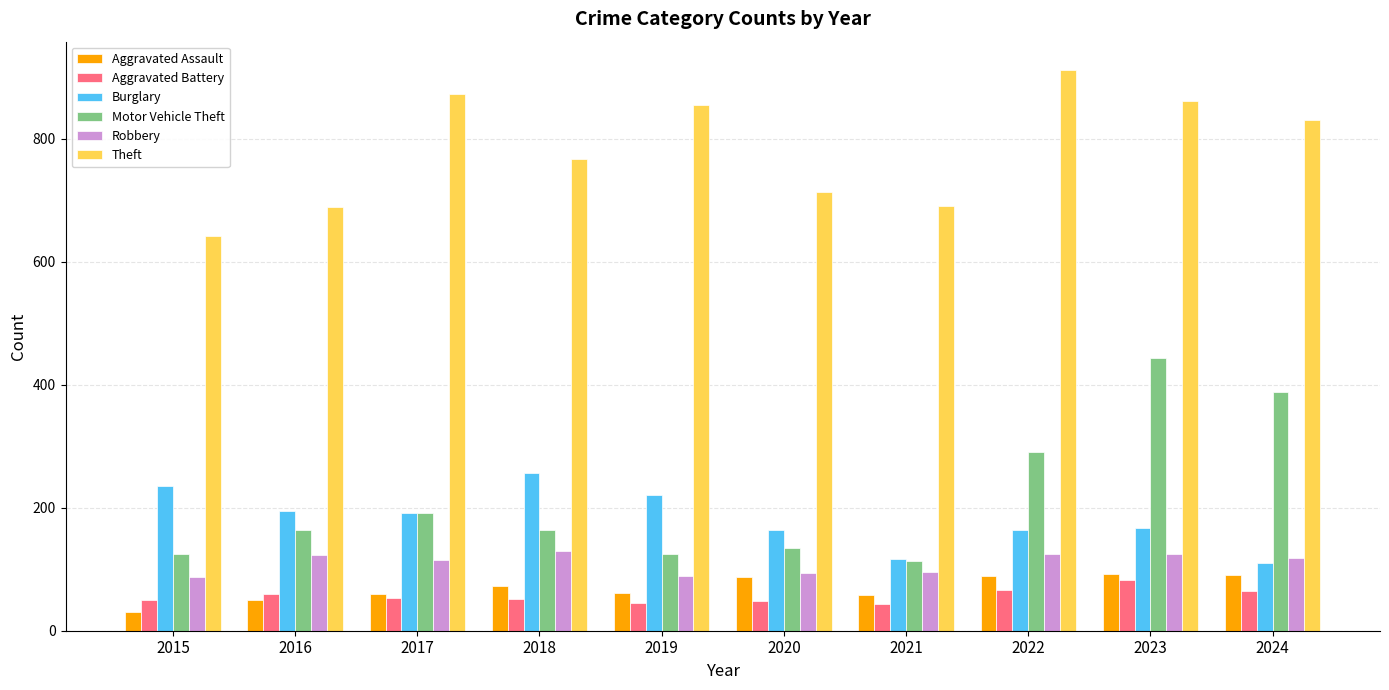

Is it true that Theft equals 460 at 2023?

False